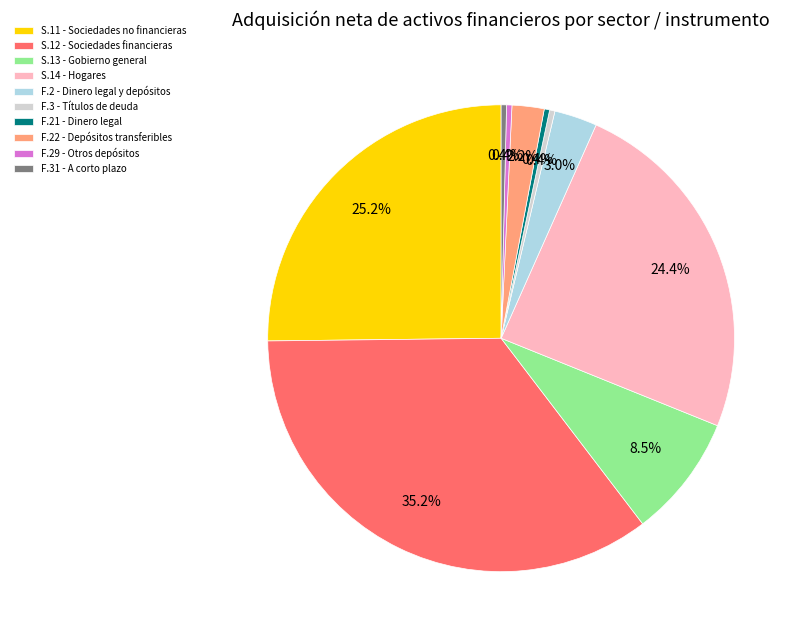

Which has a higher value, S.12 - Sociedades financieras or F.2 - Dinero legal y depósitos?

S.12 - Sociedades financieras